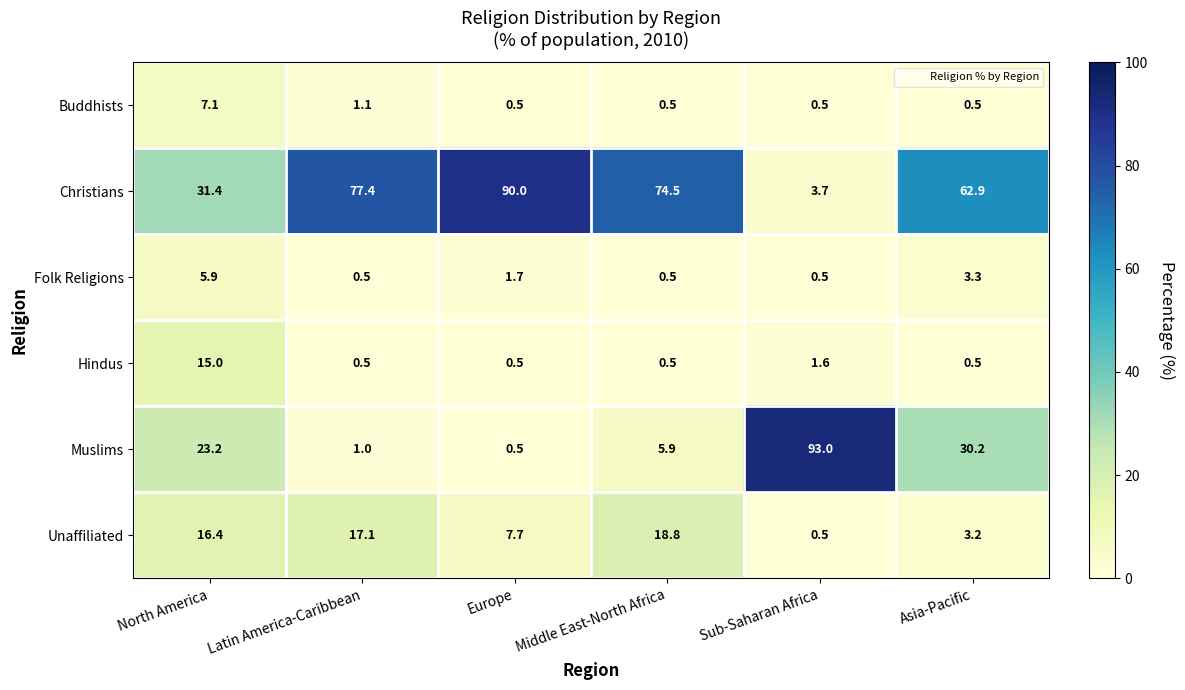

Which category has the highest value in the Buddhists series?

North America